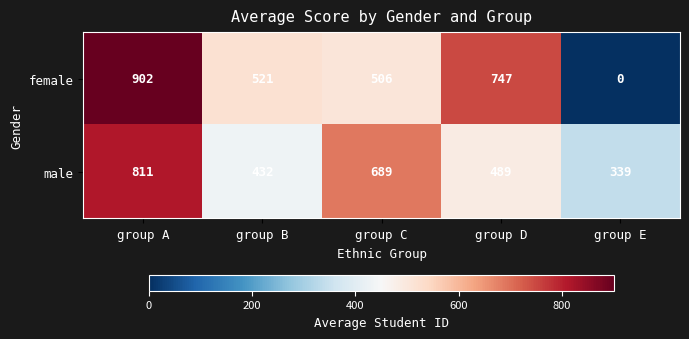

Rank the series by their average value, from lowest to highest.

female, male